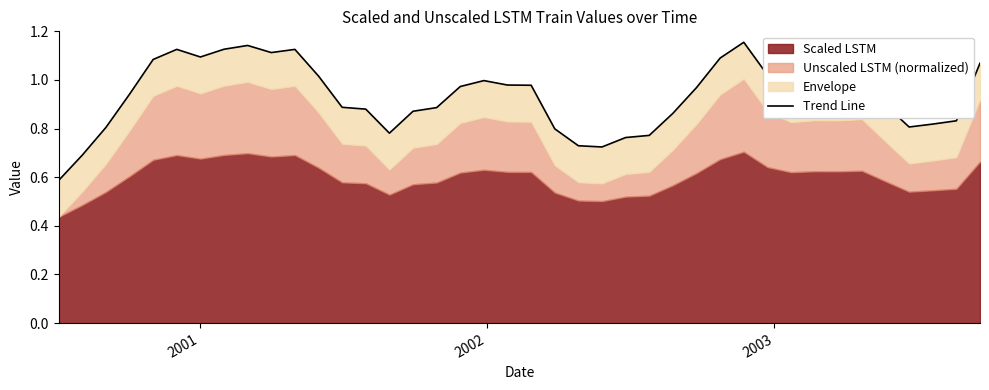

Reading left to right, extract all data points from this chart.

0.6	0.7	0.8	0.9	1.1	1.1	1.1	1.1	1.1	1.1	1.1	1.0	0.9	0.9	0.8	0.9	0.9	1.0	1.0	1.0	1.0	0.8	0.7	0.7	0.8	0.8	0.9	1.0	1.1	1.2	1.0	1.0	1.0	1.0	1.0	0.9	0.8	0.8	0.8	1.1